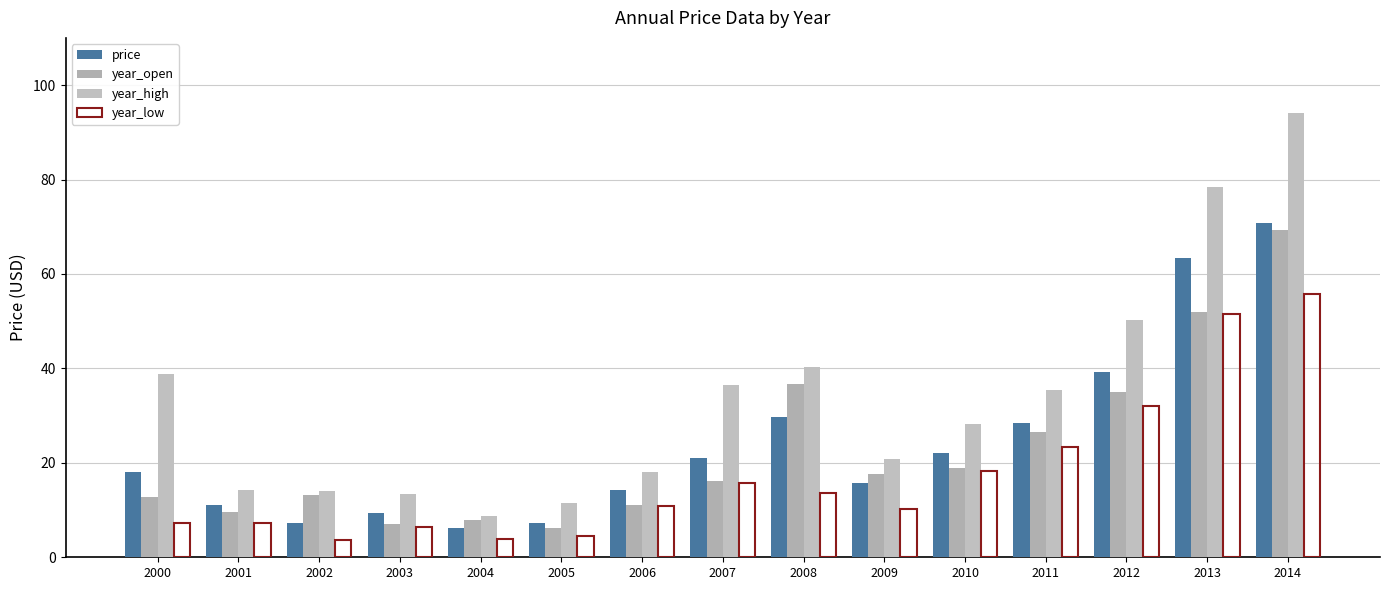

The value of year_low at 2014 is 30.0. True or false?

False